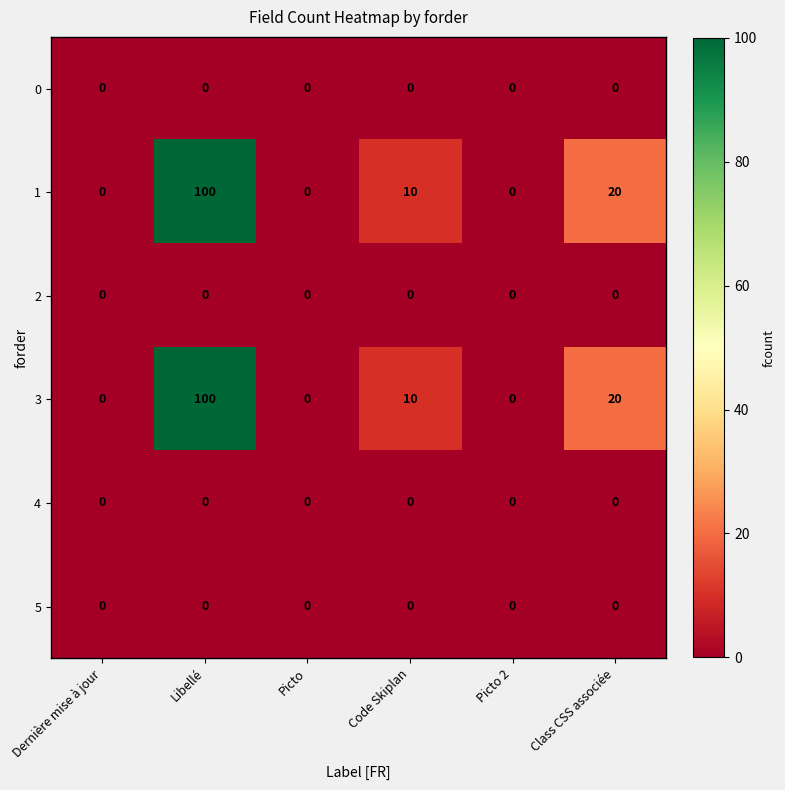

What is the spread (max minus min) of values at Class CSS associée?

20